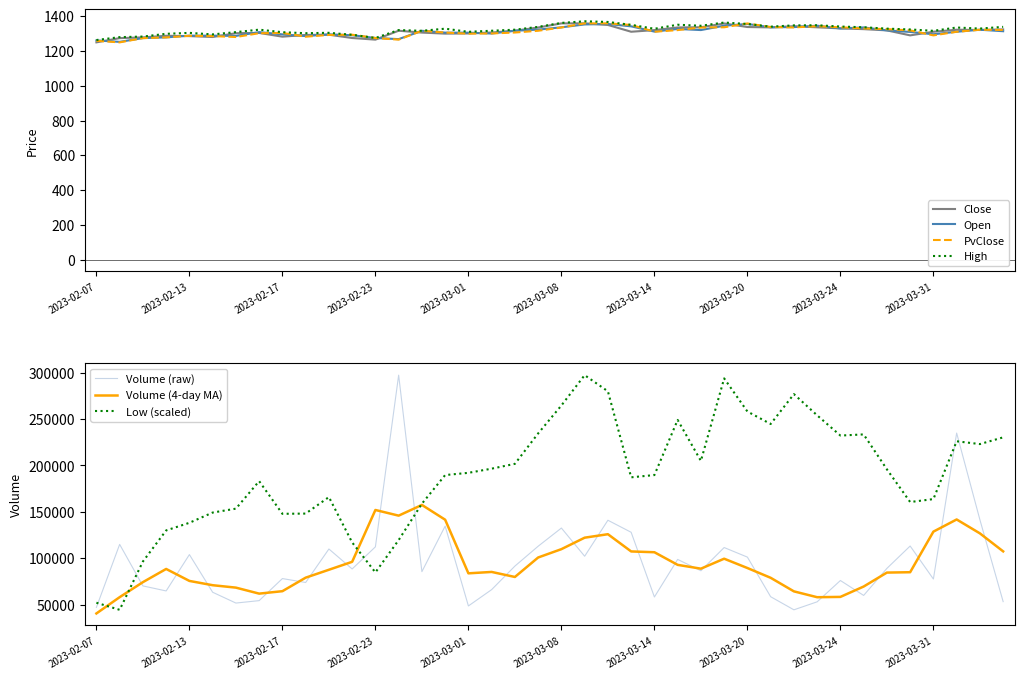

Is it true that Low equals 96619.6 at 2023-04-03?

False